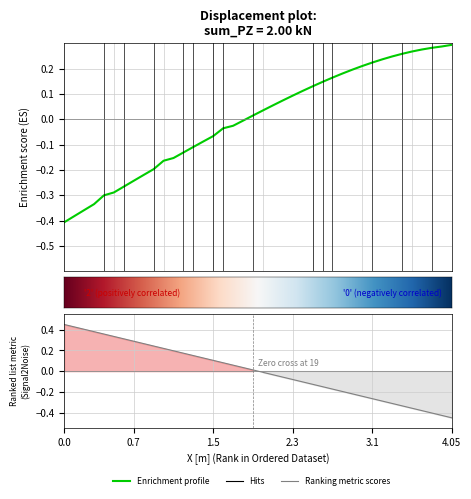

Count the number of values greater than 0.

21